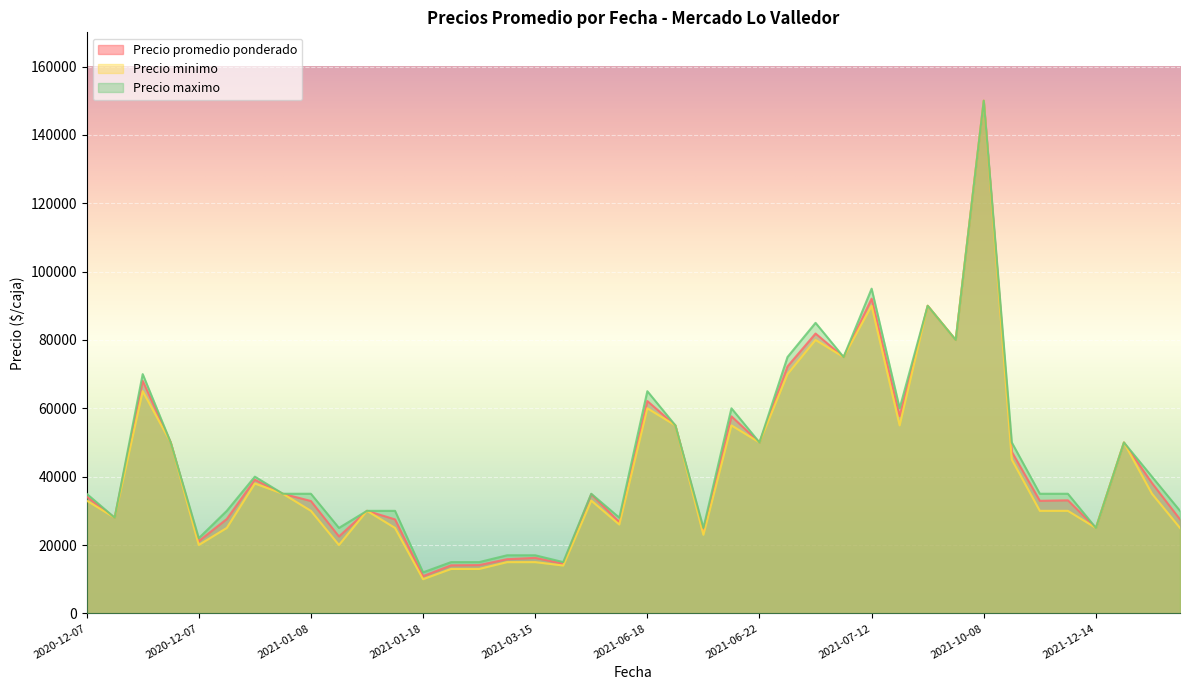

What are all the series names shown in the legend?

Precio promedio ponderado, Precio minimo, Precio maximo